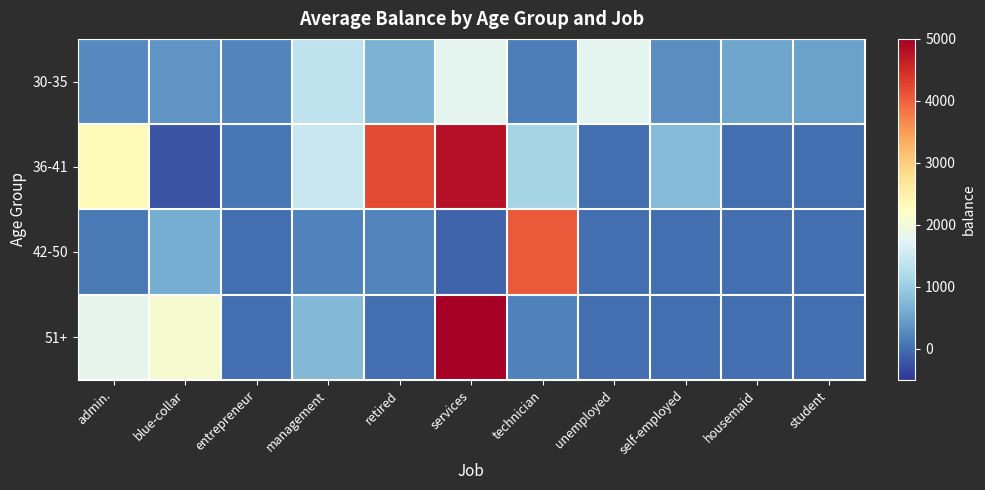

Which category has the lowest value across all series?

blue-collar